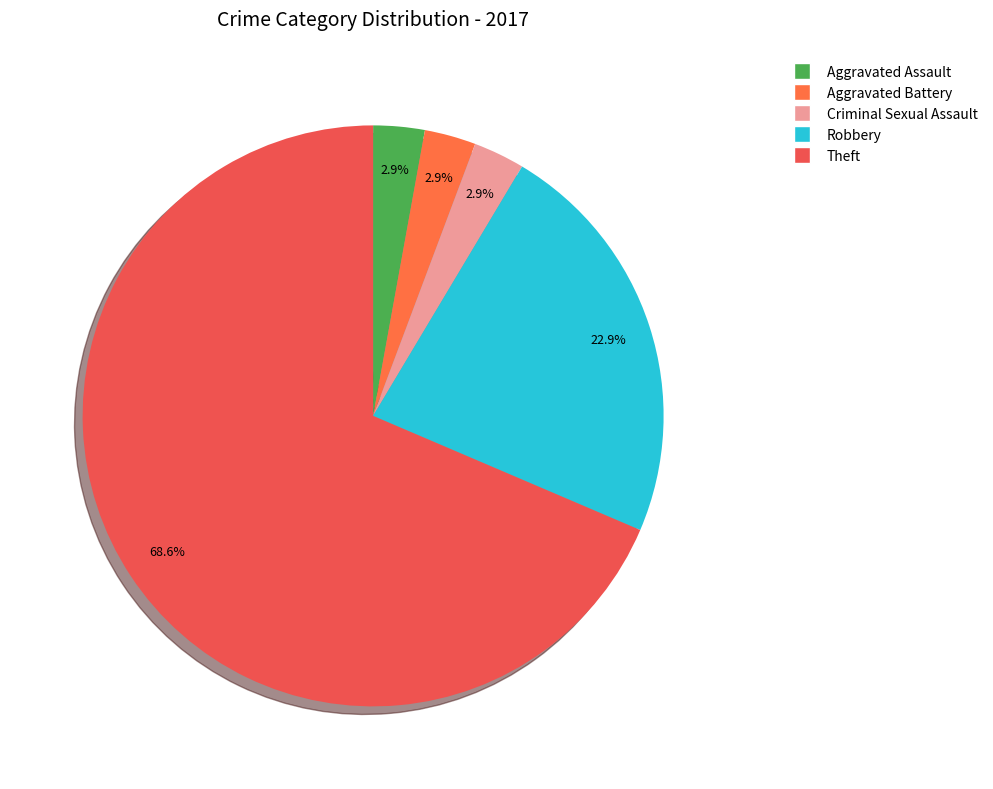

To the nearest percent, what is the combined percentage of Aggravated Assault and Criminal Sexual Assault?

6%